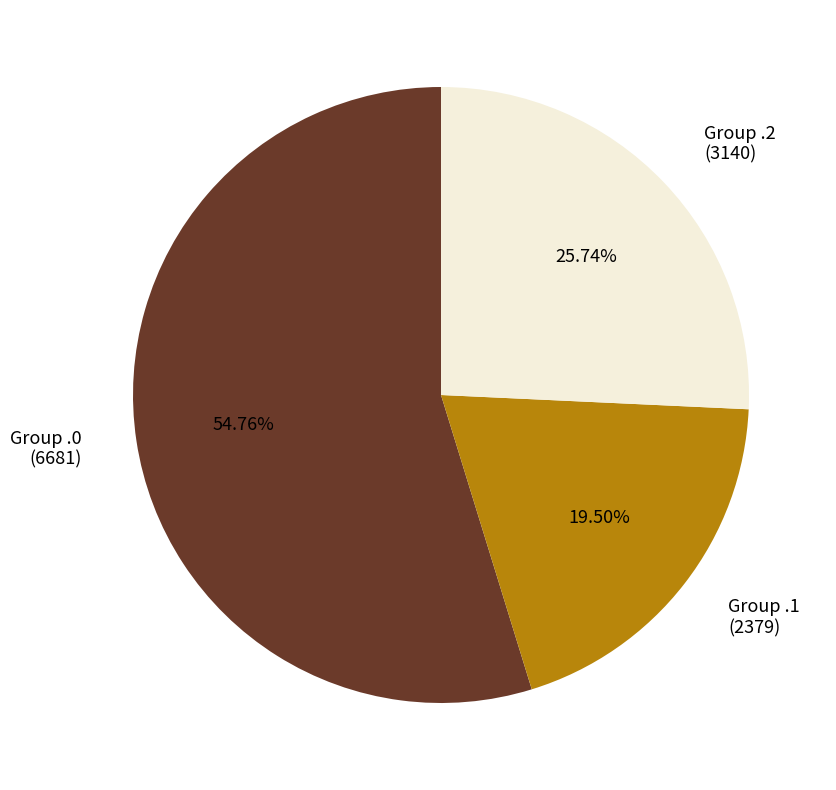

Approximately how many times larger is the value at Group .2 (3140) compared to Group .0 (6681)?

0.5